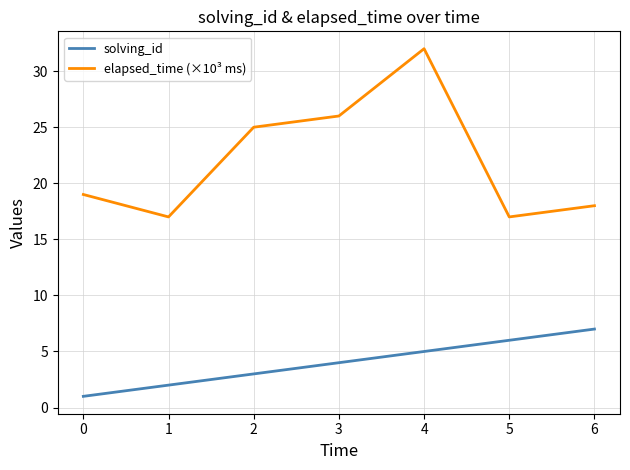

What are all the series names shown in the legend?

solving_id, elapsed_time (×10³ ms)